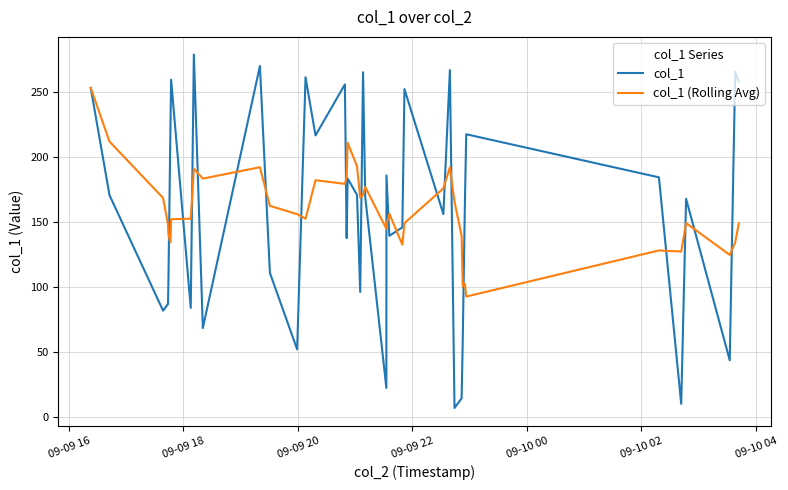

Which series has the largest range (max minus min)?

col_1